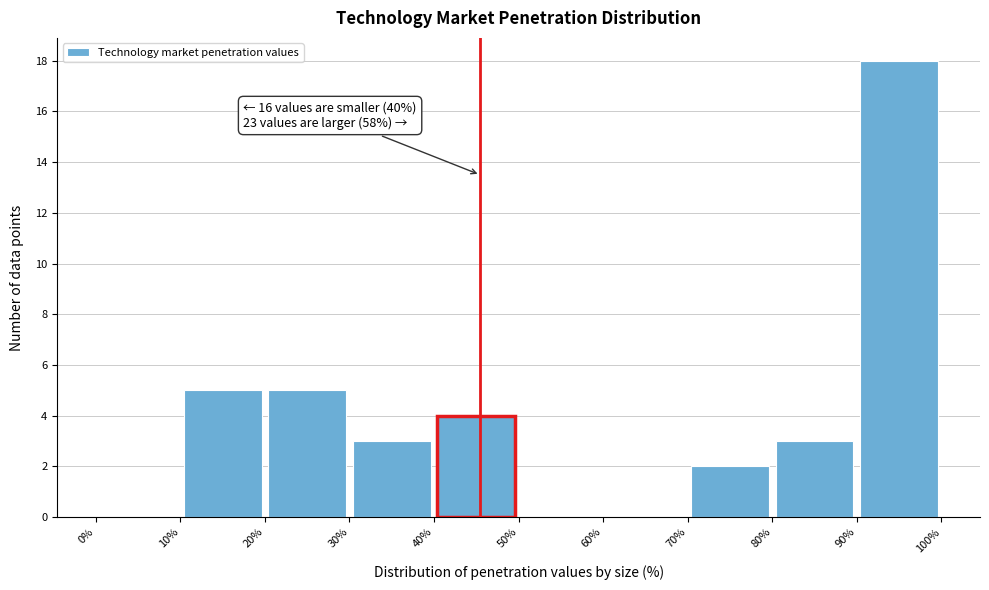

Which range on the x-axis has the tallest bar?

90% to 100%